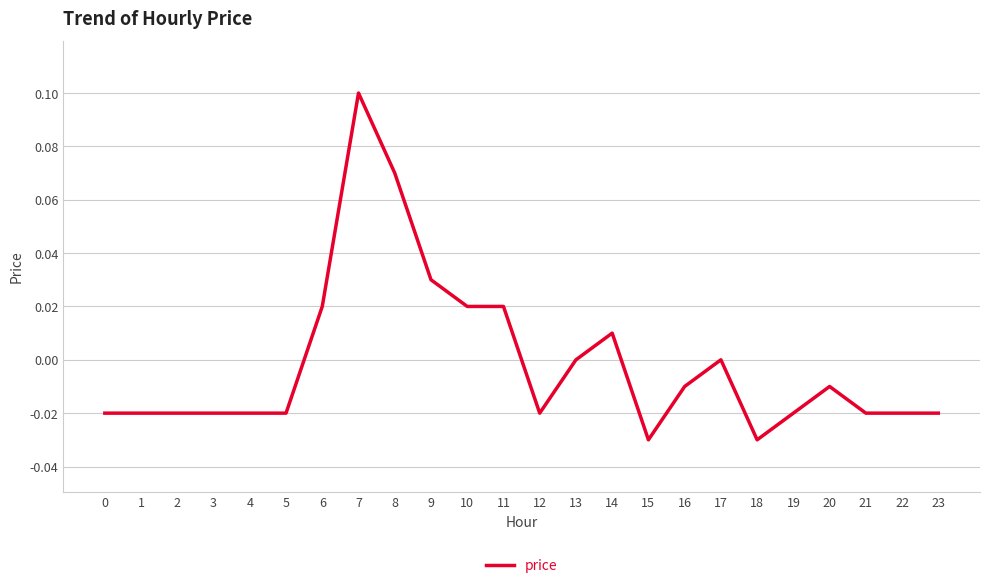

At which category does the chart reach its peak across all series?

7